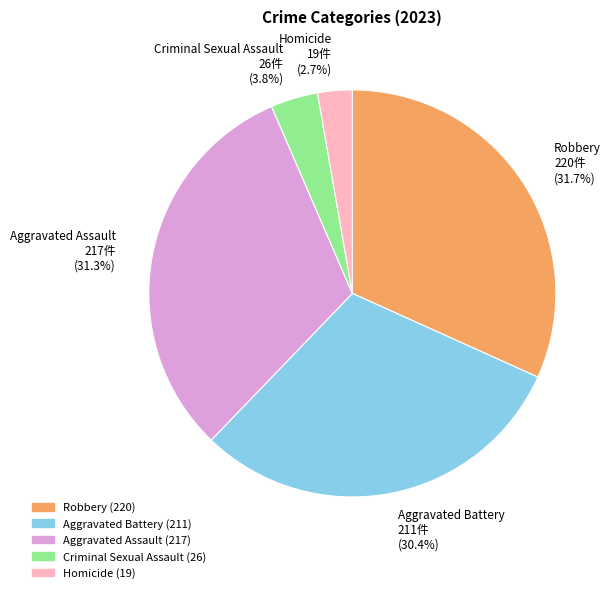

Is Aggravated Assault the majority of the pie?

No